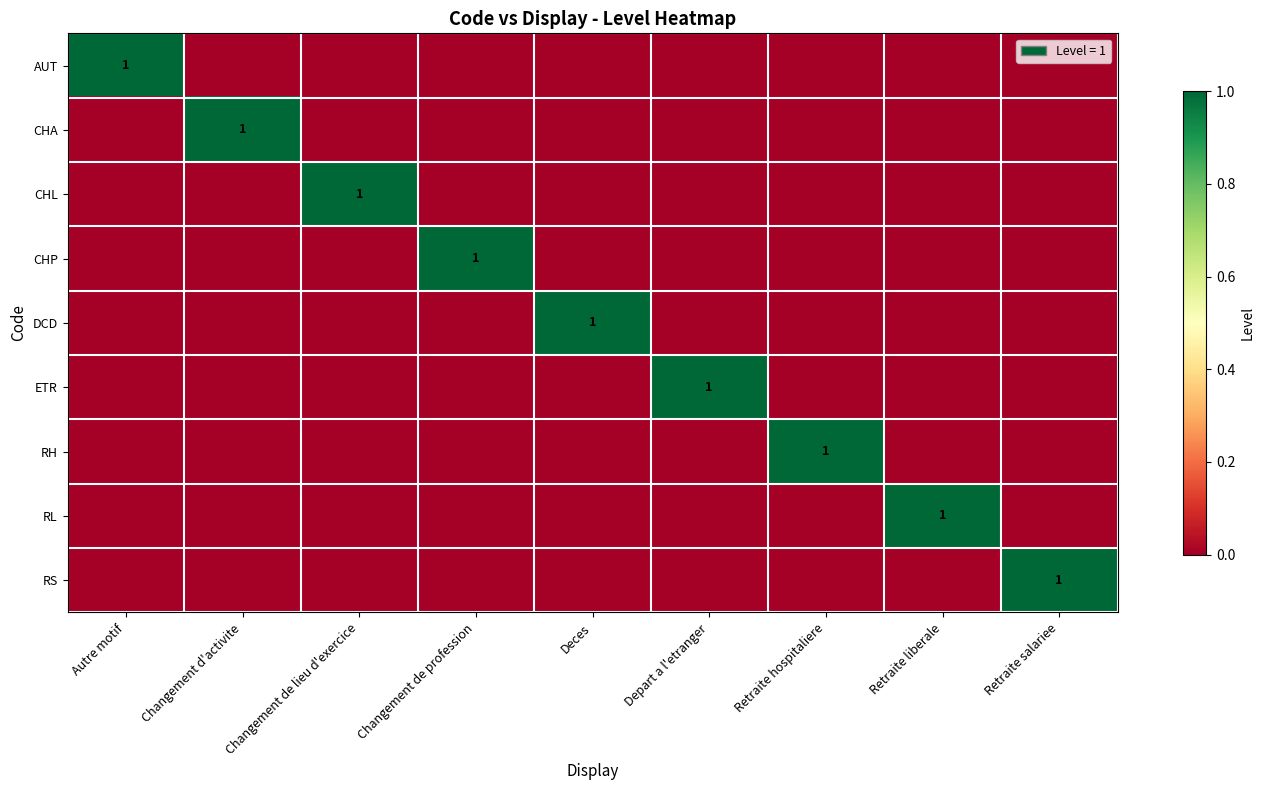

The value of CHP at Changement de profession is 1. True or false?

True